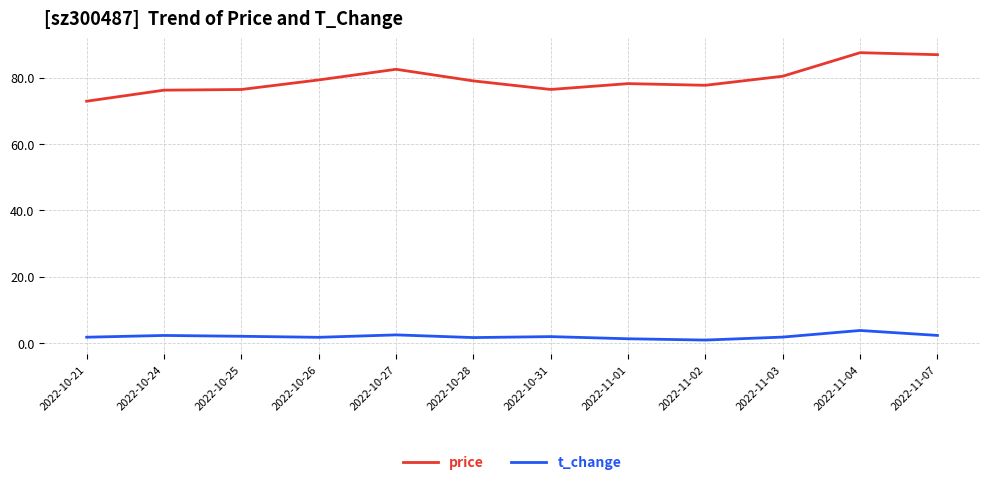

True or false: price and t_change intersect in this chart.

False